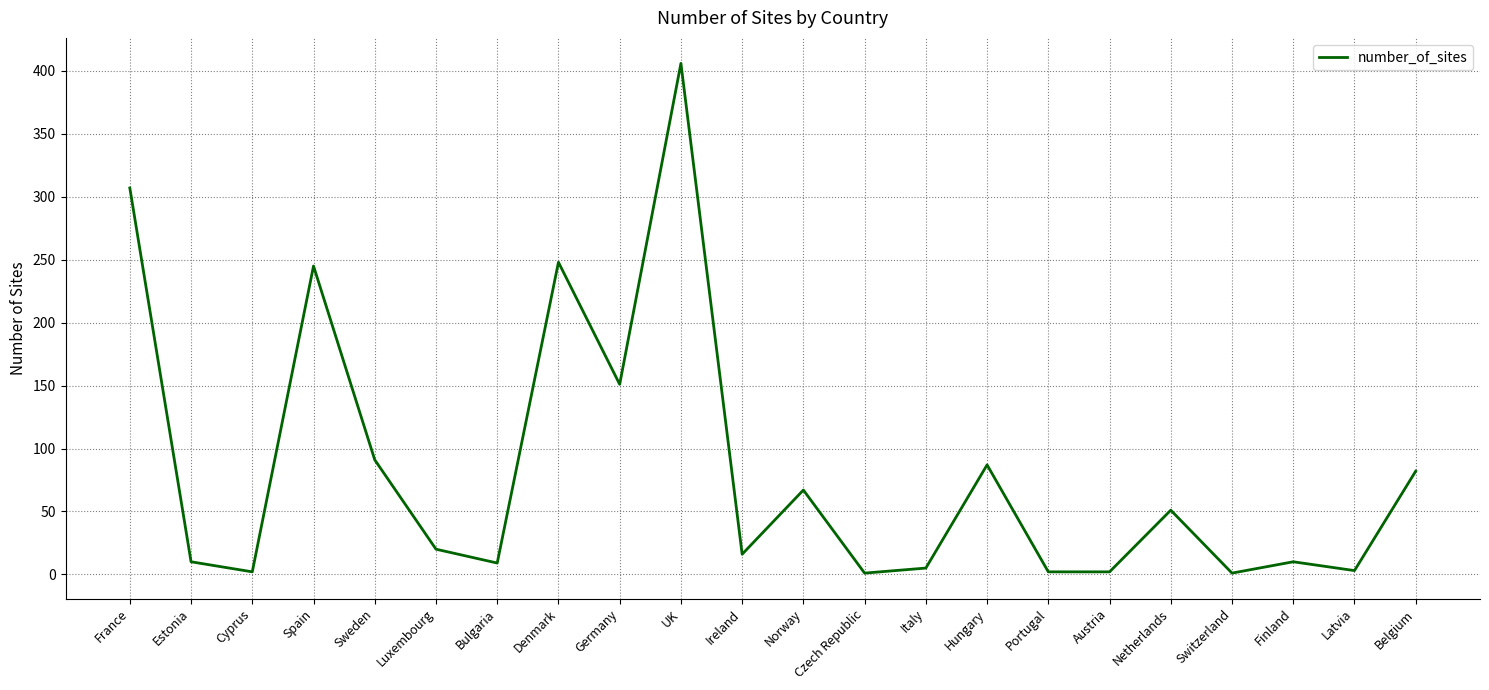

Which label corresponds to the largest value in the chart?

UK